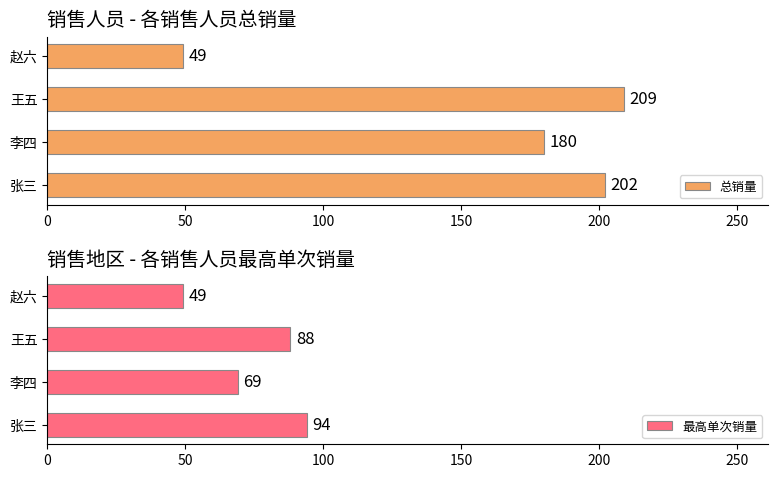

How many bars are there in total?

8